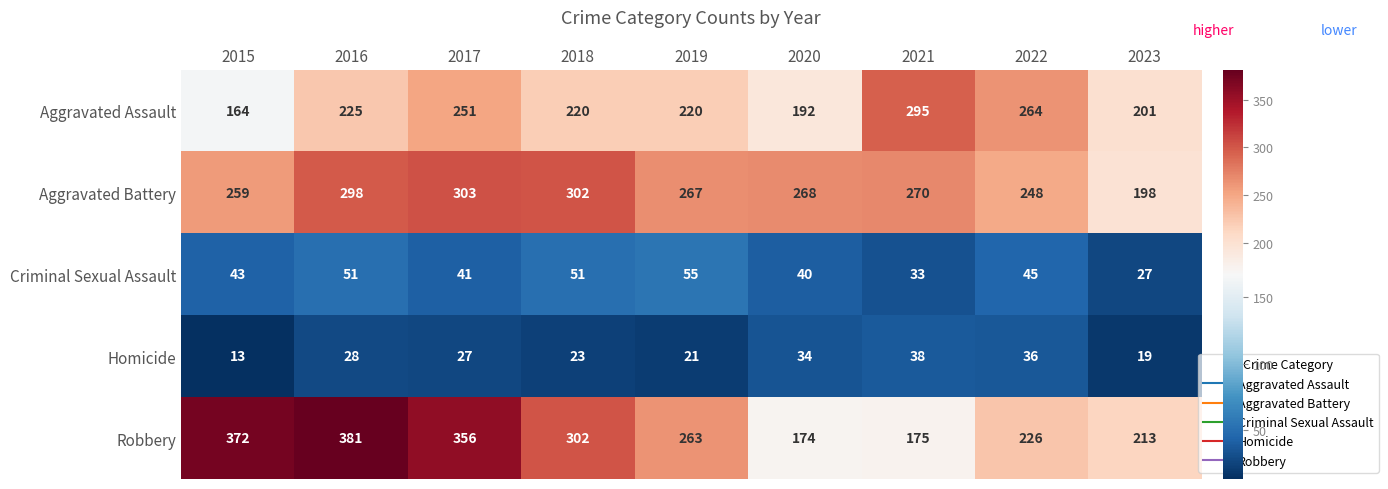

Which series has the largest total across all categories?

Robbery